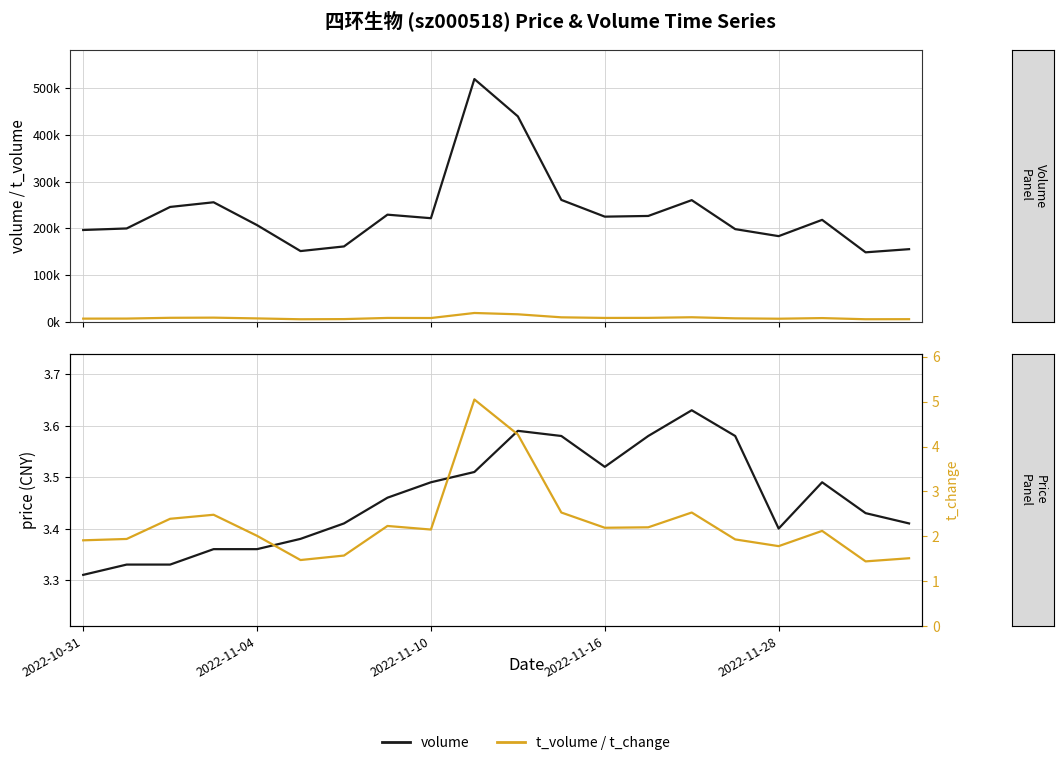

The t_change series shows 1.5 at 5. True or false?

True